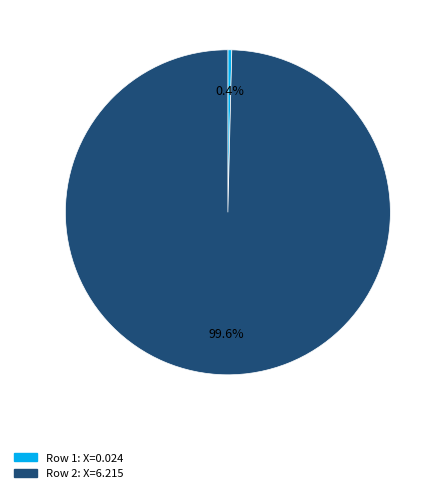

How many slices are in this pie chart?

2